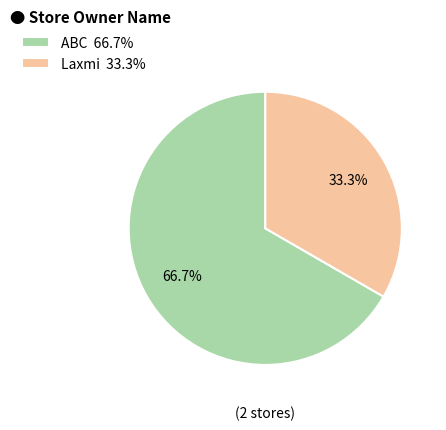

How much of the chart is everything except Laxmi?

66.7%